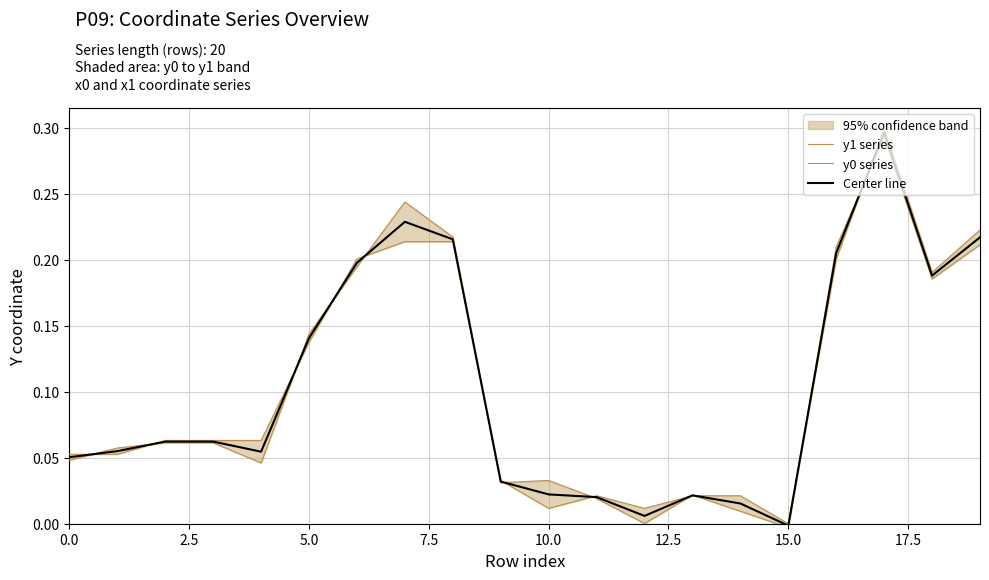

The value of y0 series at 18 is 0.2. True or false?

True